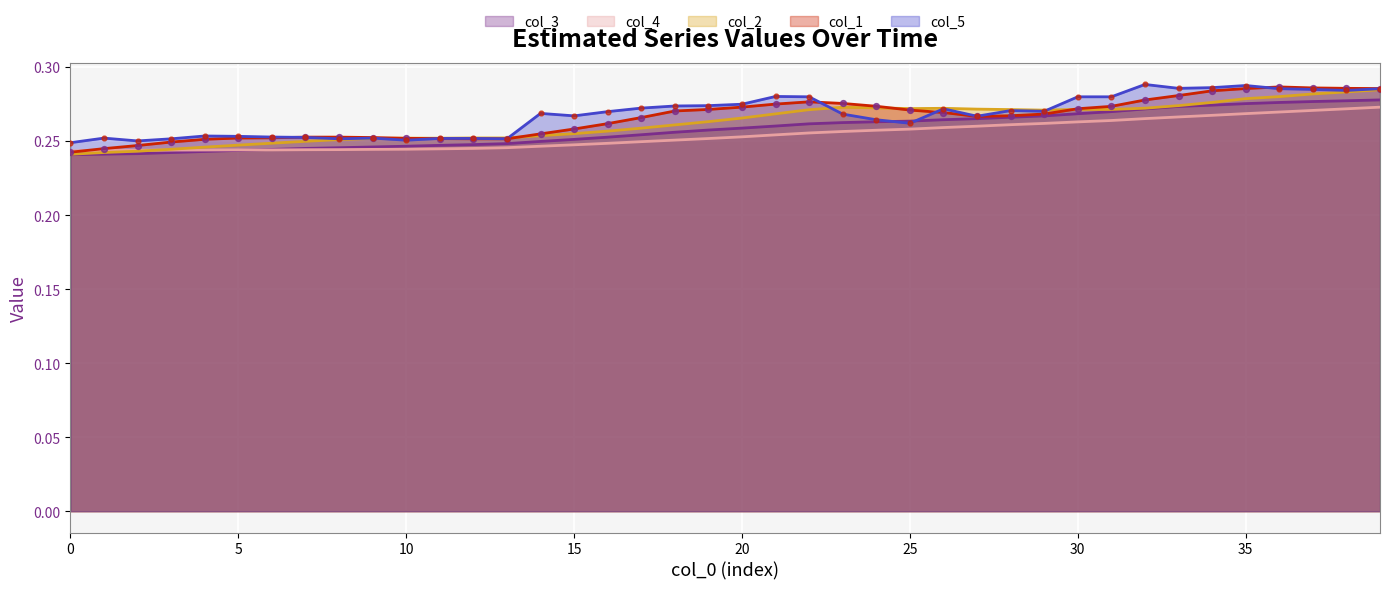

What are all the series names shown in the legend?

col_3, col_4, col_2, col_1, col_5